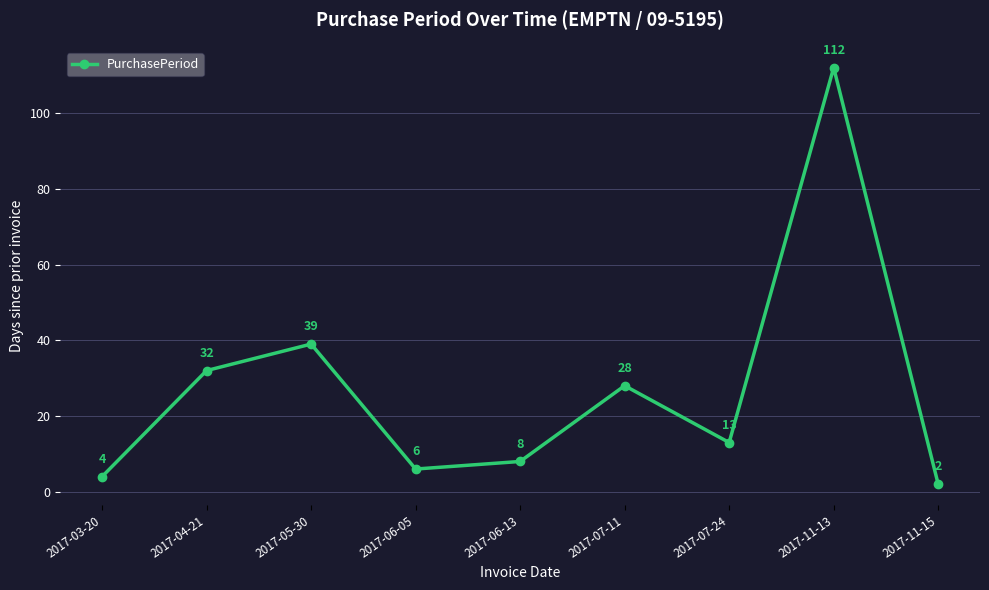

What is the label of the 3rd point from the right?

2017-07-24